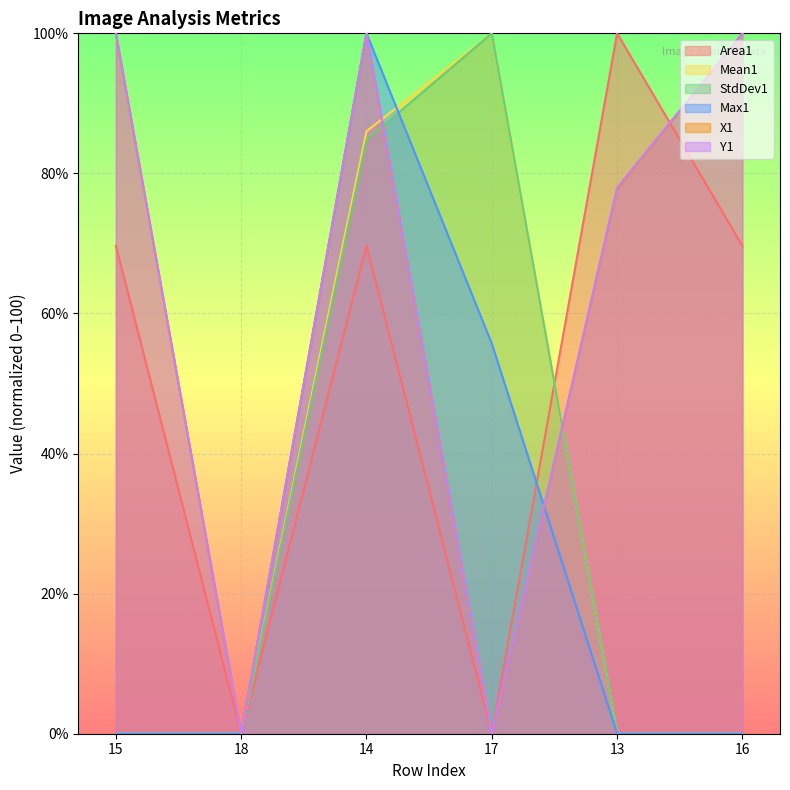

How many values in the Area1 series are below 69?

2